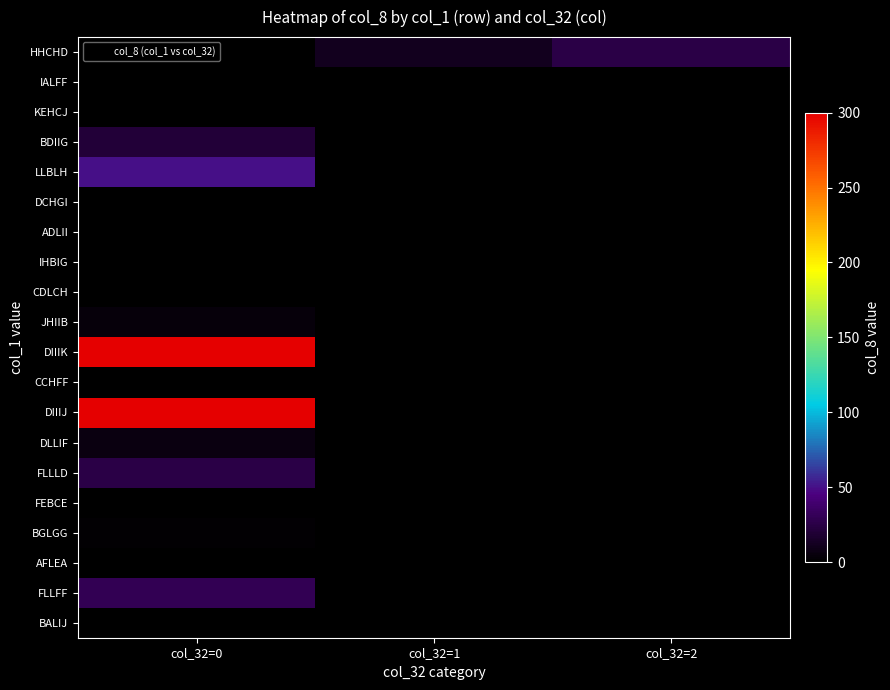

Between col_32=2 and col_32=0, which is larger?

col_32=2